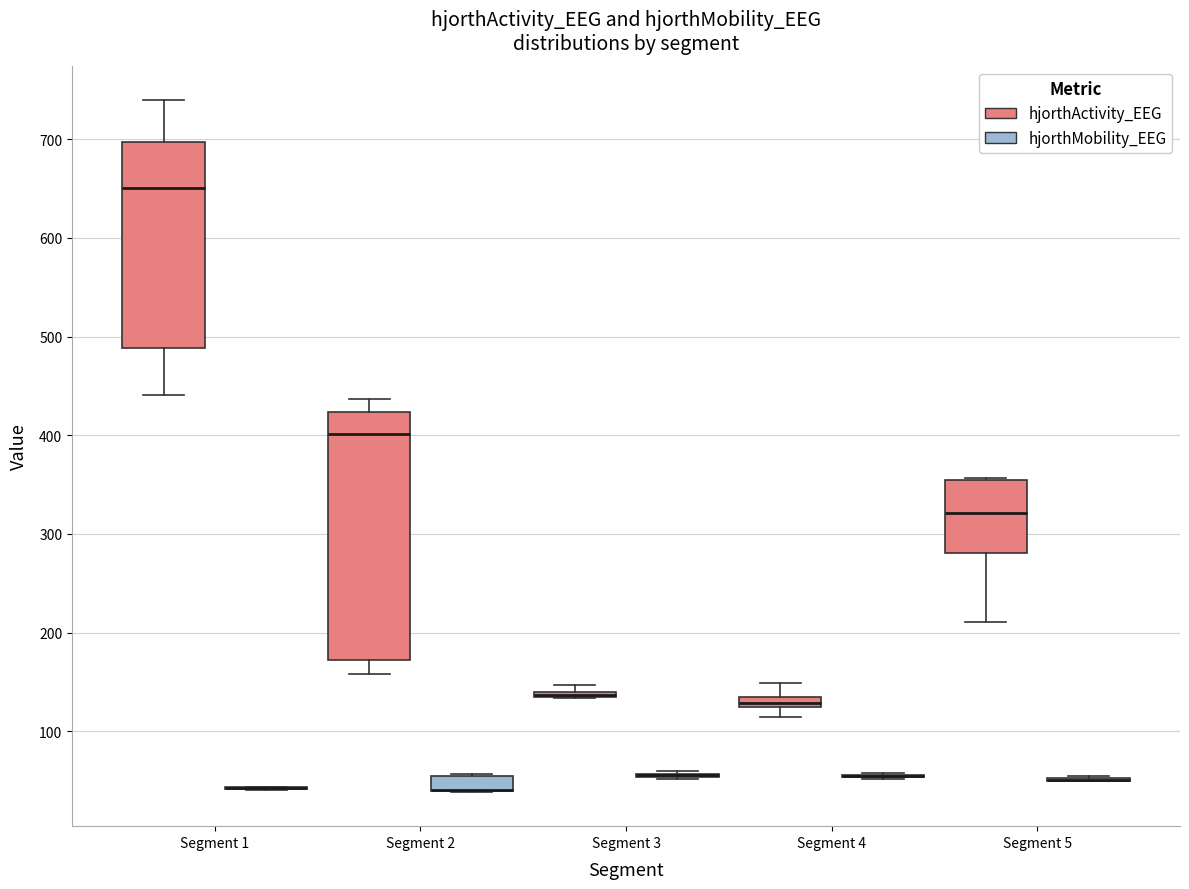

Comparing the boxes themselves (not the whiskers), which one is the tallest?

Segment 2 (hjorthActivity_EEG)